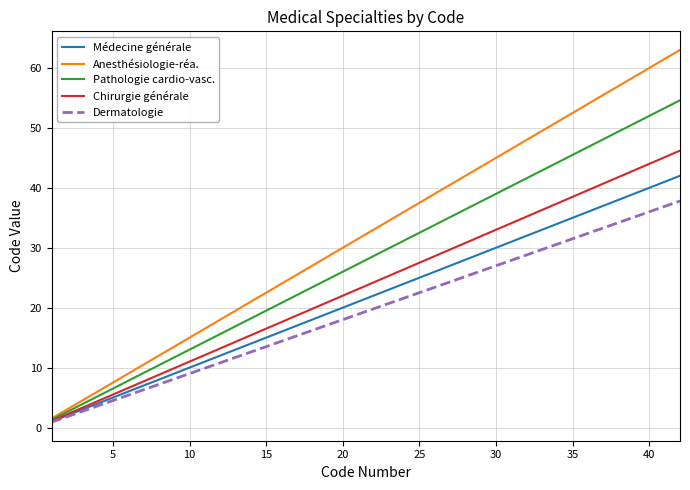

List the series in order of their peak value, lowest first.

Dermatologie, Médecine générale, Chirurgie générale, Pathologie cardio-vasc., Anesthésiologie-réa.